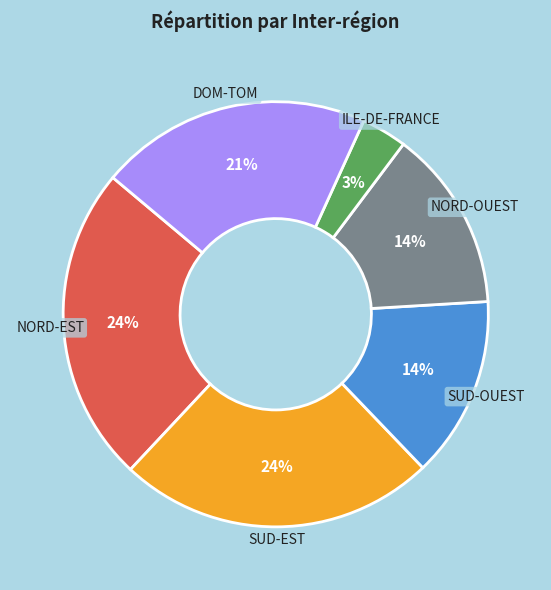

Is it true that SUD-OUEST is 5% of the pie?

False